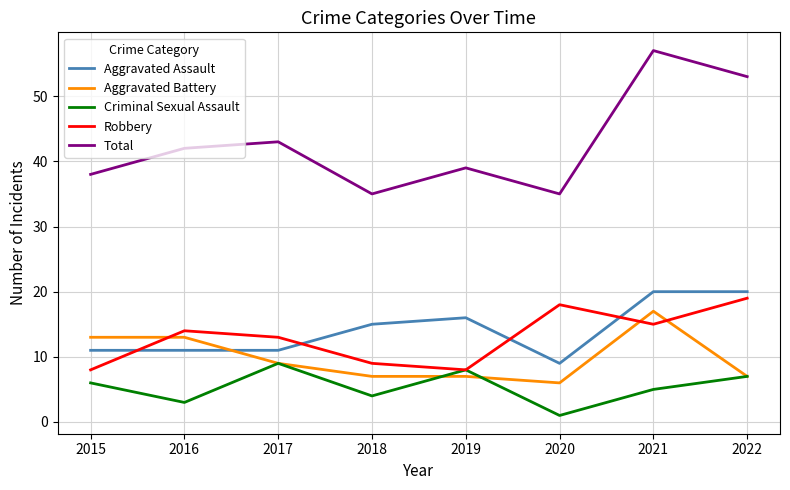

Which series has the largest range (max minus min)?

Total